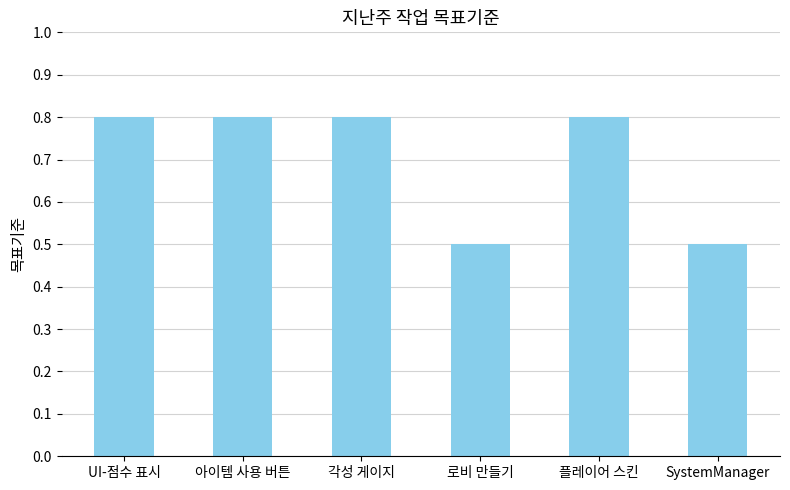

The chart shows a value of 0.8 at UI-점수 표시. True or false?

True